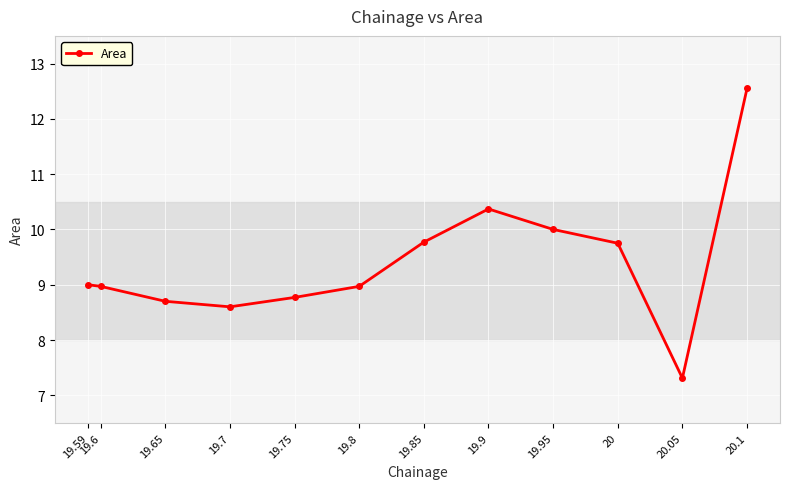

The chart shows a value of 9.8 at 19.85. True or false?

True